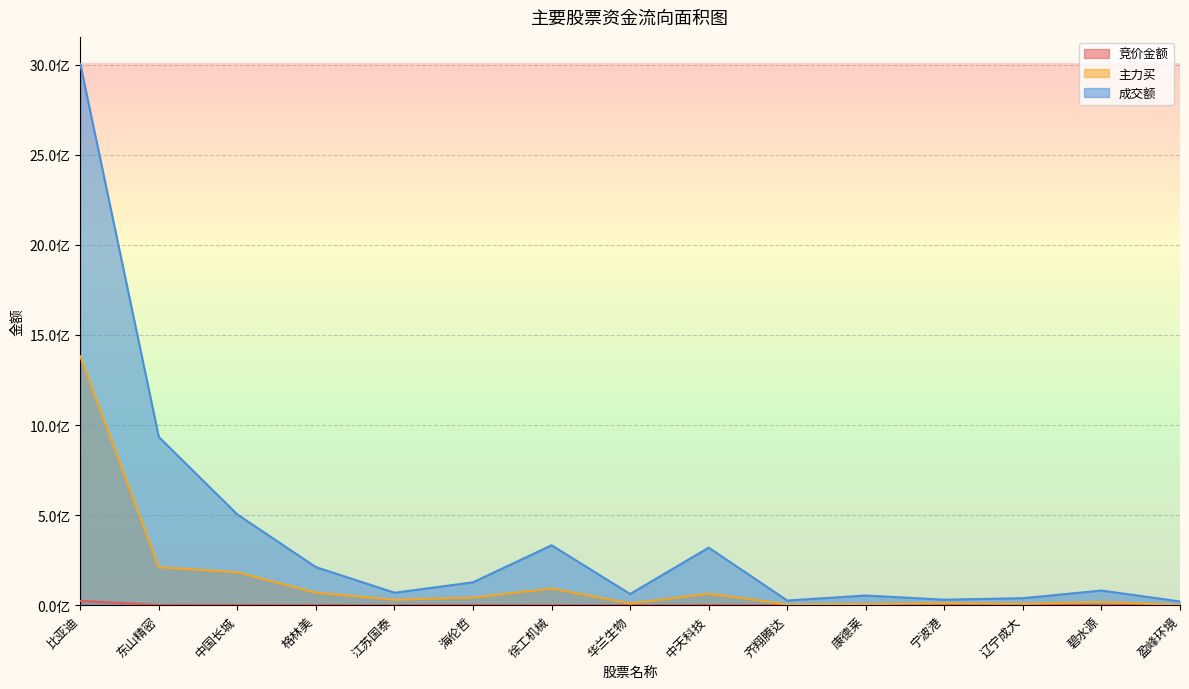

How many data points in 成交额 are above 81062678?

7